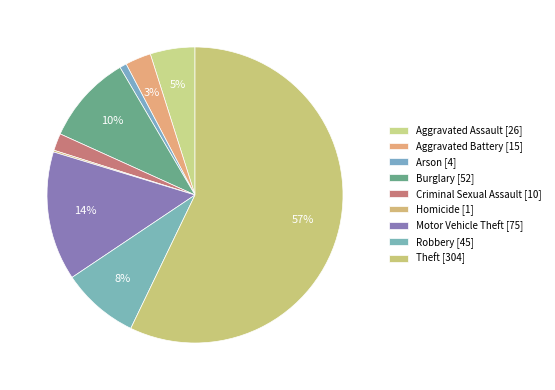

Which category accounts for the majority?

Theft